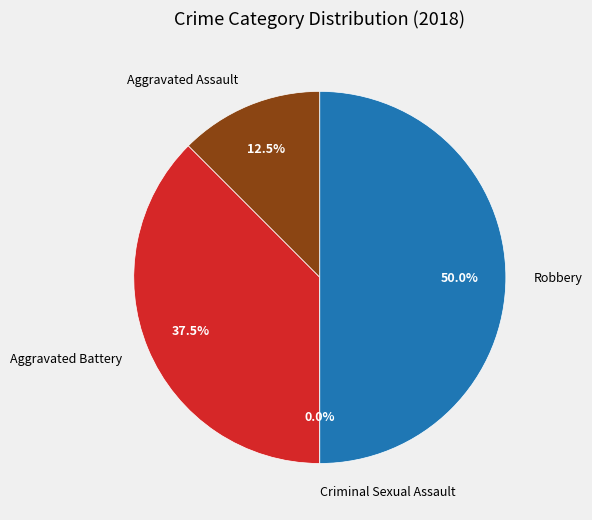

Which category has the biggest portion of the pie?

Robbery